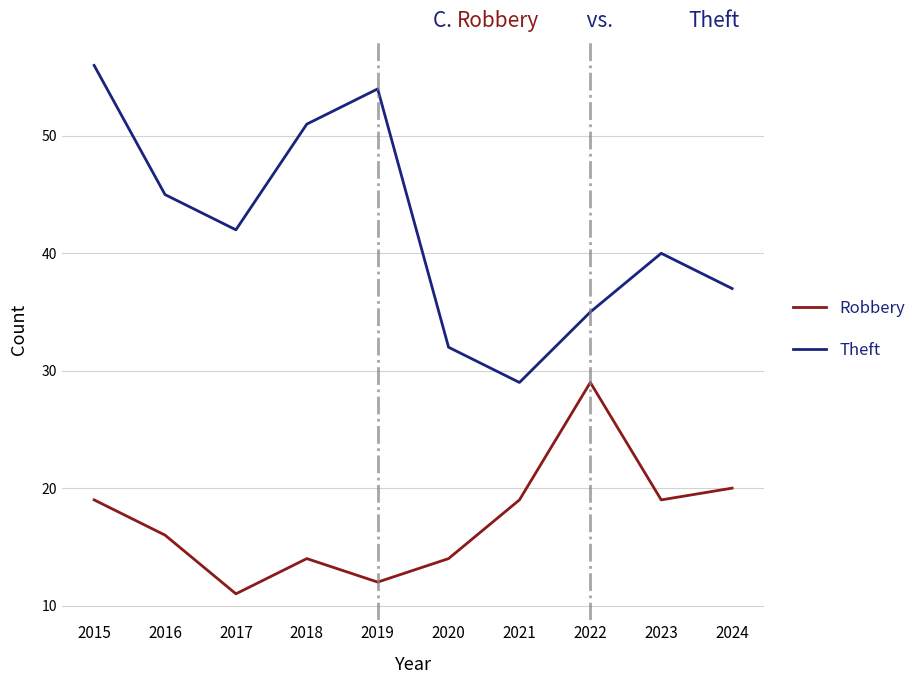

Rank the categories by Theft value from lowest to highest.

2021, 2020, 2022, 2024, 2023, 2017, 2016, 2018, 2019, 2015